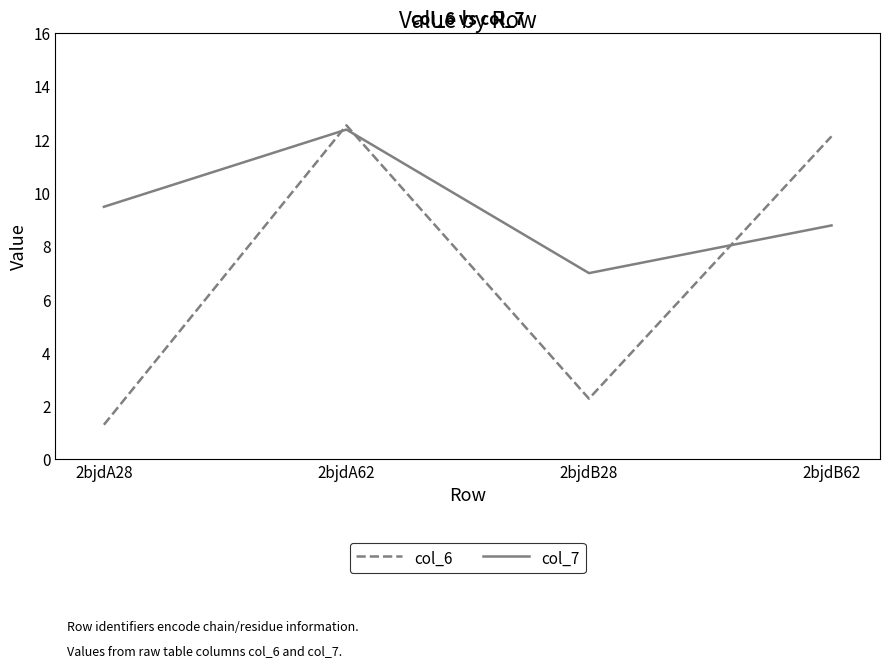

What position from the left is 2bjdB28?

3